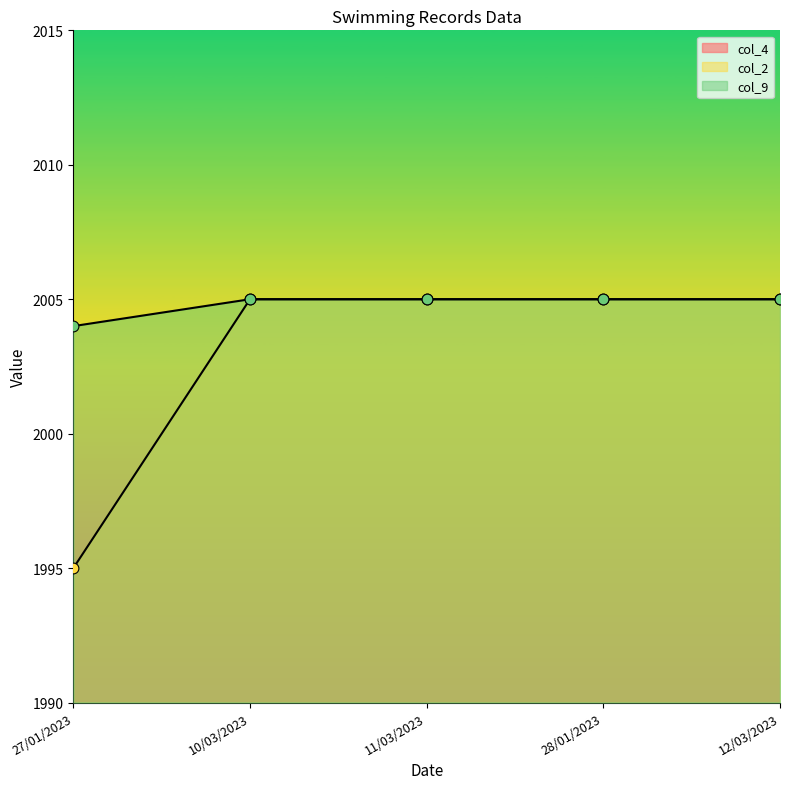

Which series has the largest total across all categories?

col_9